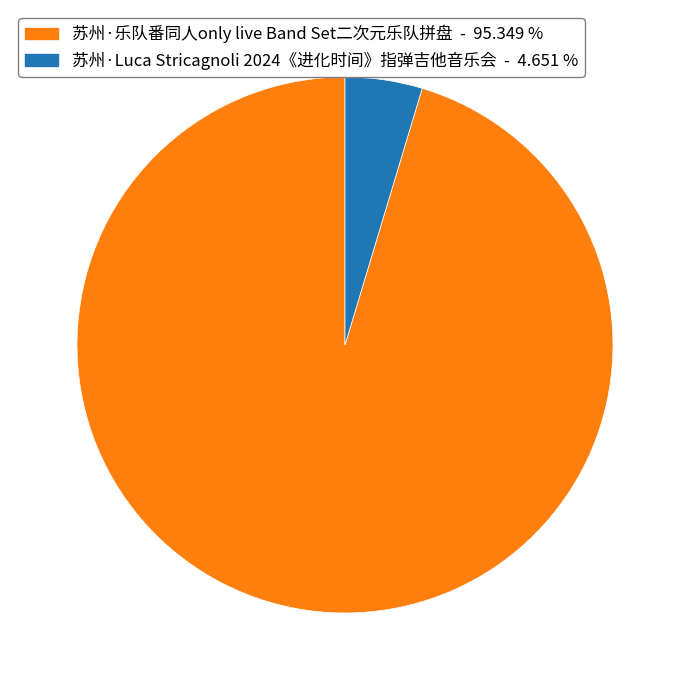

Which has a higher value, 苏州·乐队番同人only live Band Set二次元乐队拼盘 or 苏州·Luca Stricagnoli 2024《进化时间》指弹吉他音乐会?

苏州·乐队番同人only live Band Set二次元乐队拼盘